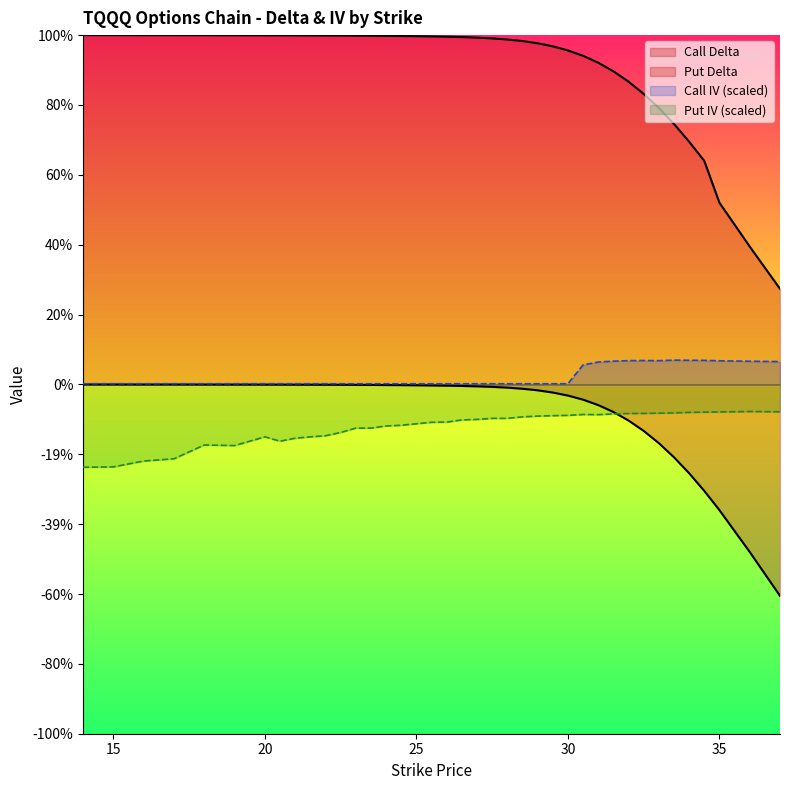

What is the minimum value shown in the chart?

-0.6